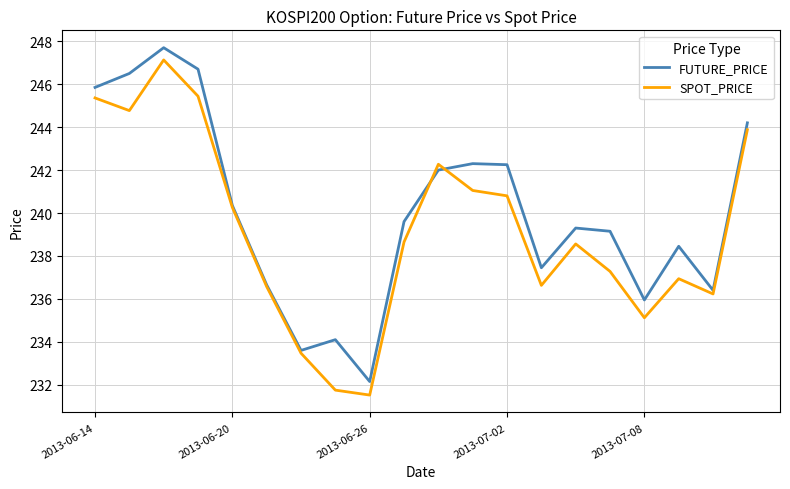

What is the highest value of the SPOT_PRICE series?

247.1